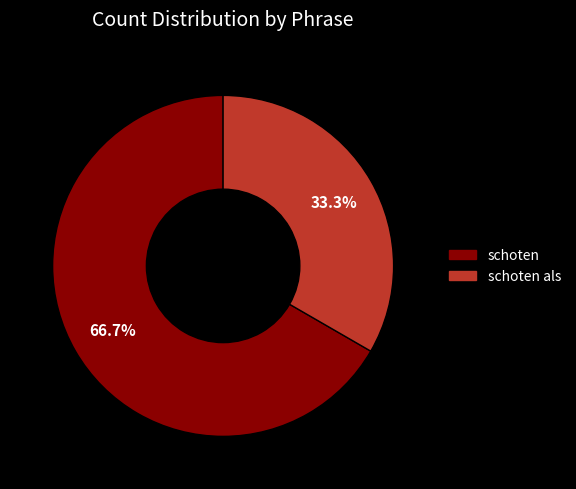

What is the largest slice in the pie chart?

schoten